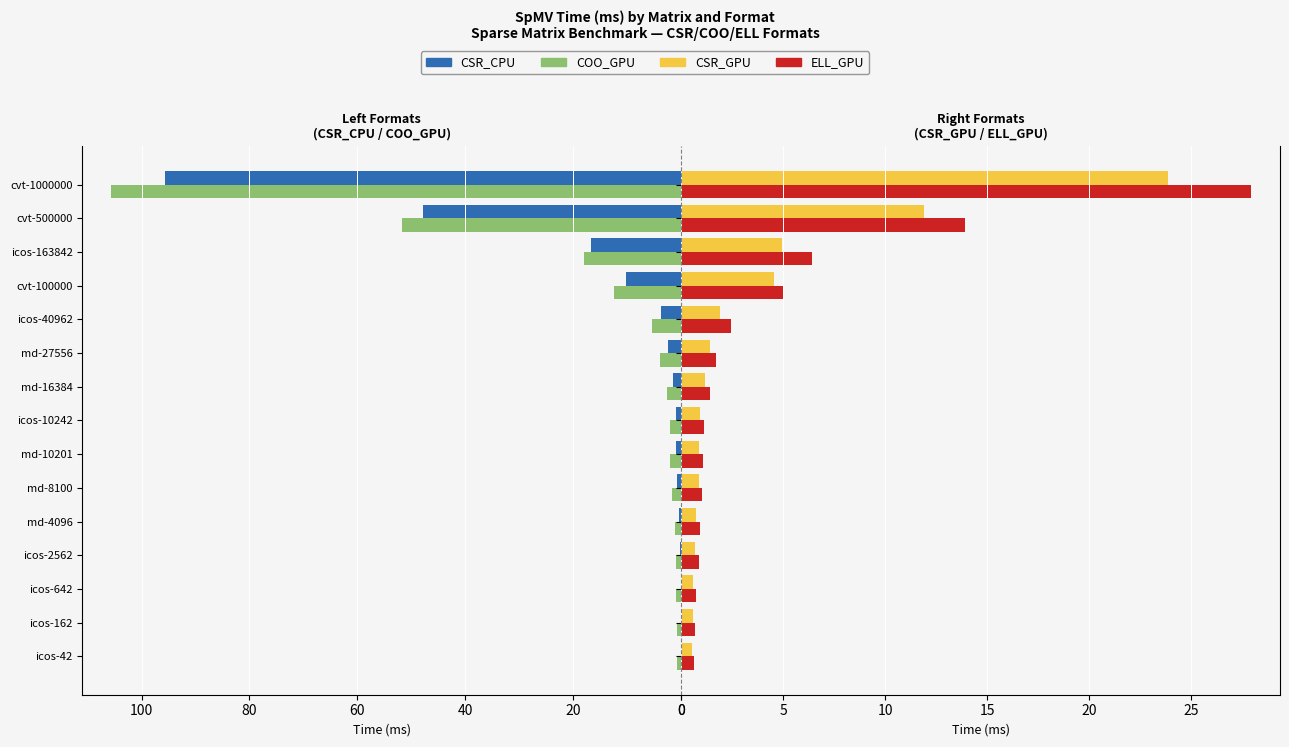

Reading right to left, extract all data points from this chart.

CSR_CPU: 95.6	47.9	16.8	10.1	3.7	2.5	1.5	0.9	0.9	0.7	0.4	0.2	0.1	0.0	0.0
COO_GPU: 105.7	51.7	17.9	12.5	5.4	4.0	2.6	2.0	2.0	1.7	1.2	1.0	0.9	0.8	0.7
CSR_GPU: 23.9	11.9	5.0	4.6	1.9	1.4	1.2	0.9	0.9	0.9	0.7	0.7	0.6	0.6	0.5
ELL_GPU: 28.0	13.9	6.4	5.0	2.4	1.7	1.4	1.1	1.1	1.0	0.9	0.9	0.7	0.7	0.7